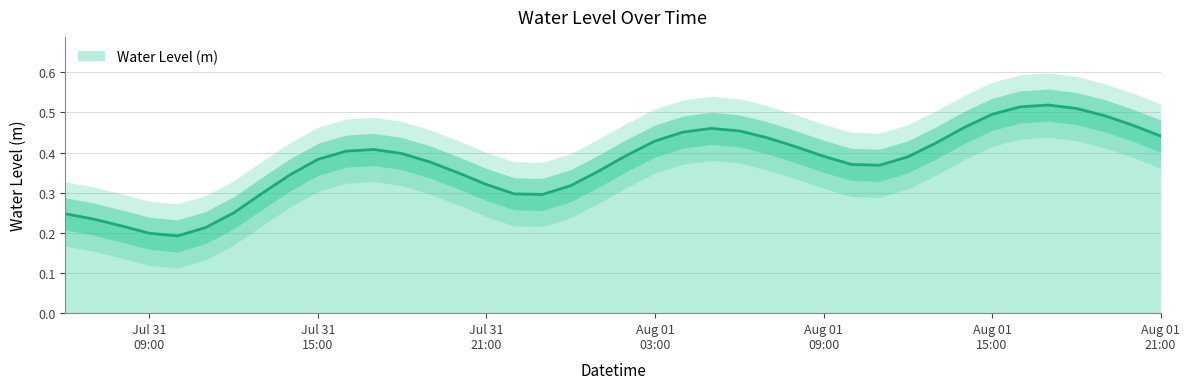

The chart shows a value of 0.4 at 2025-07-31 19:00:00. True or false?

True